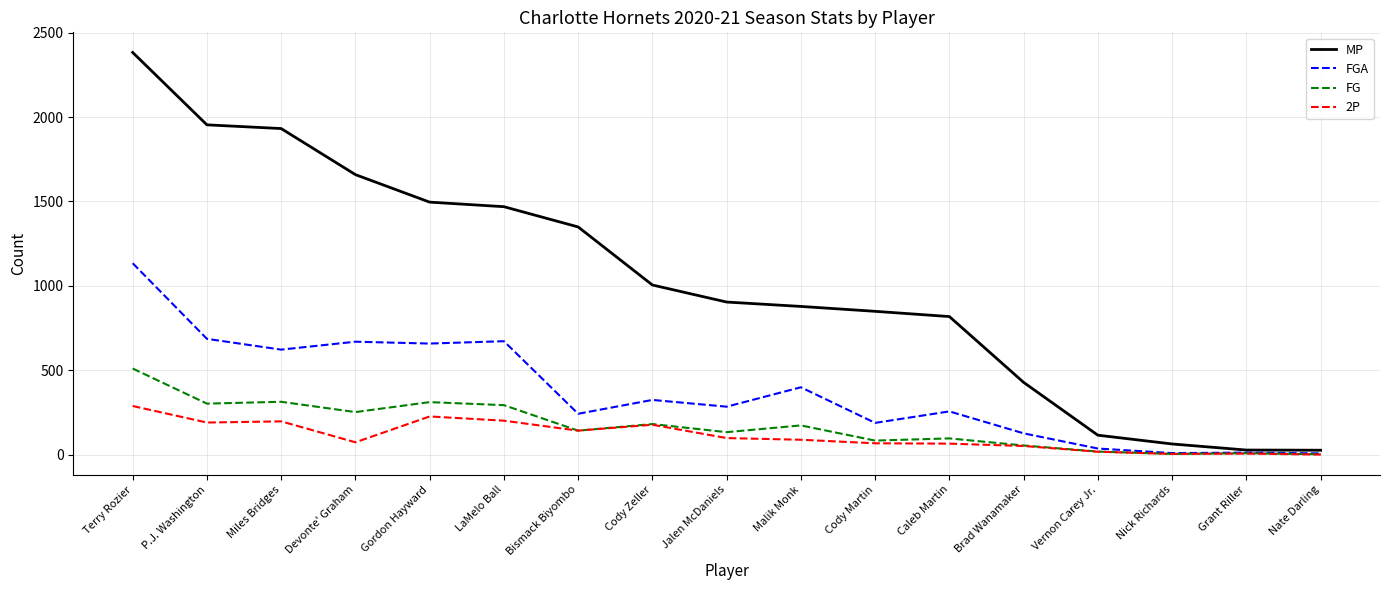

How many distinct data groups are displayed?

4